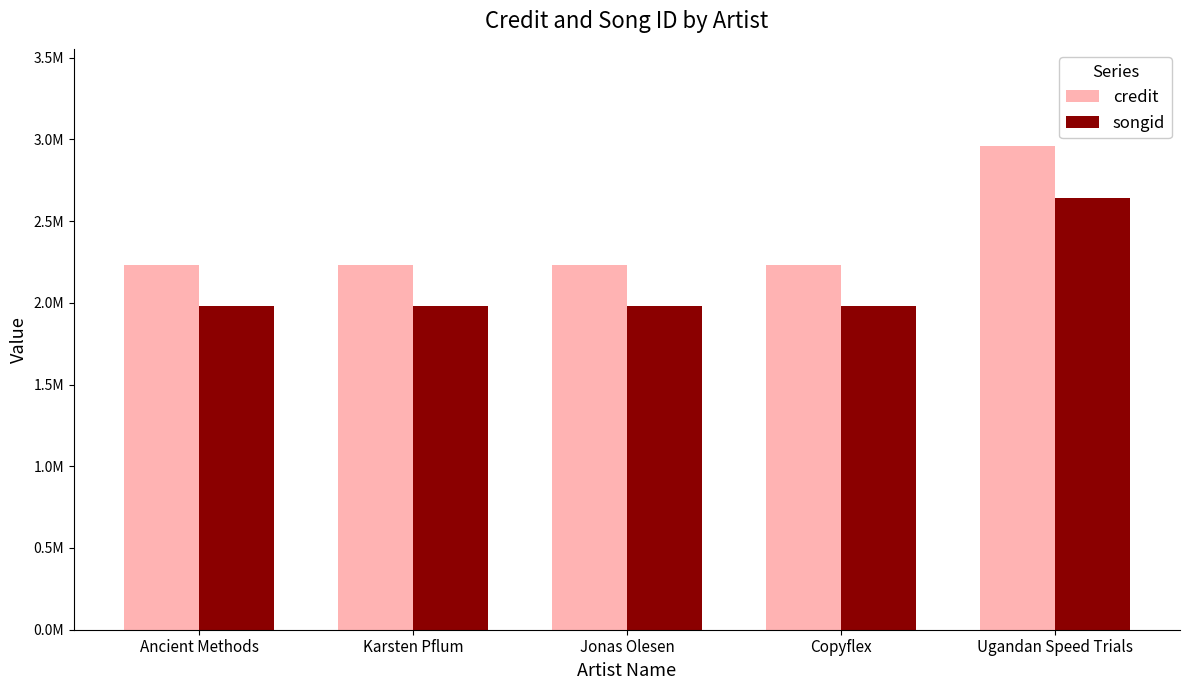

Reading left to right, what are all the values shown in this chart?

credit: 2228577	2228577	2228577	2228577	2961055
songid: 1981143	1981143	1981143	1981143	2642261